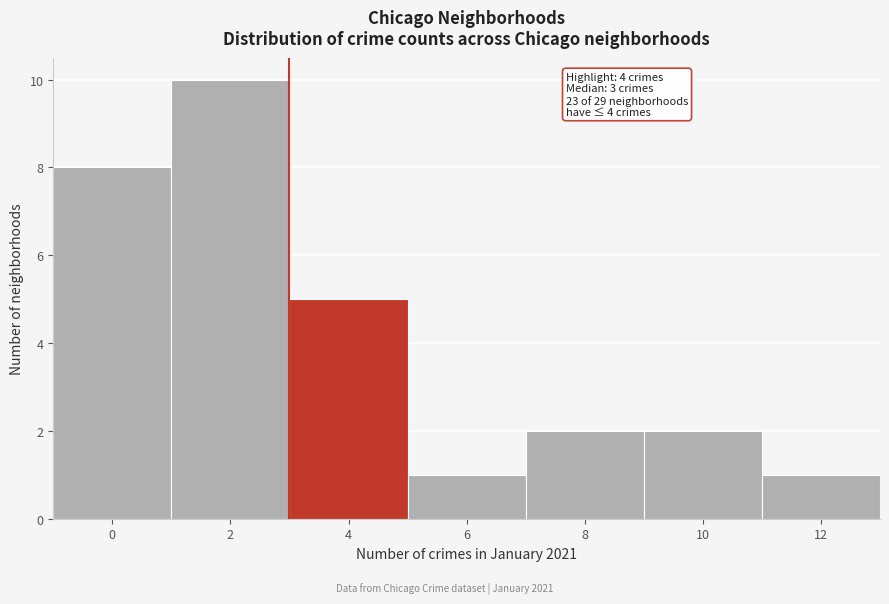

Reading right to left, extract all data points from this chart.

12=1	10=2	8=2	6=1	4=5	2=10	0=8